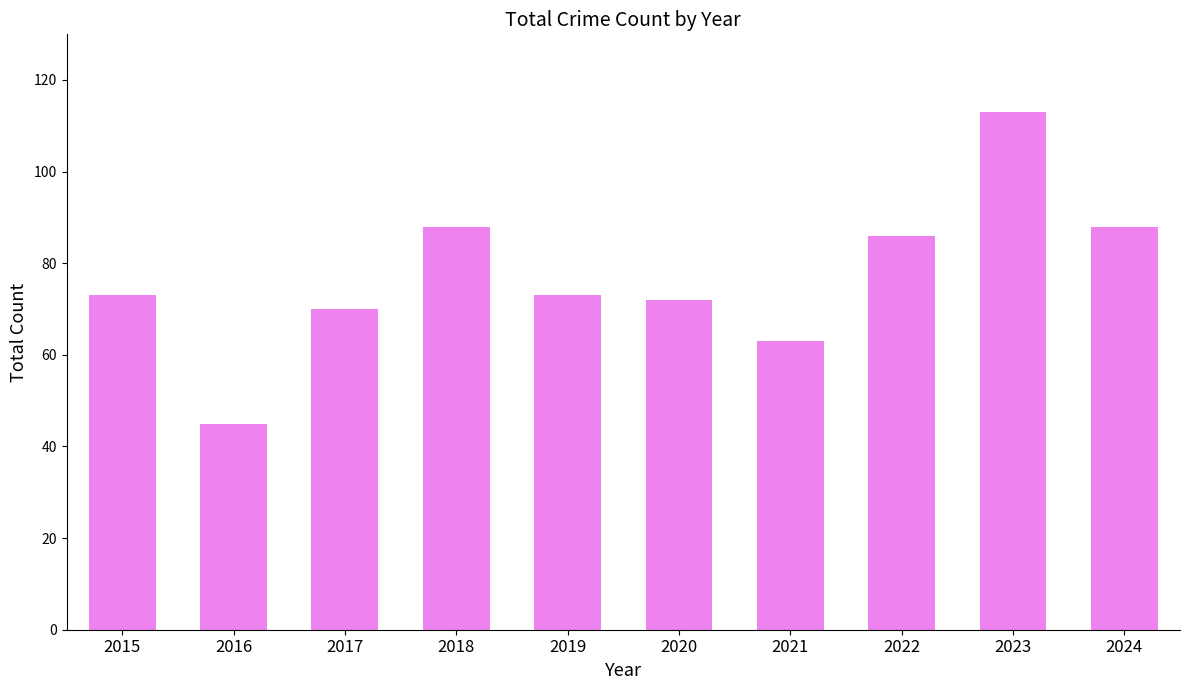

Which has a higher value, 2024 or 2021?

2024